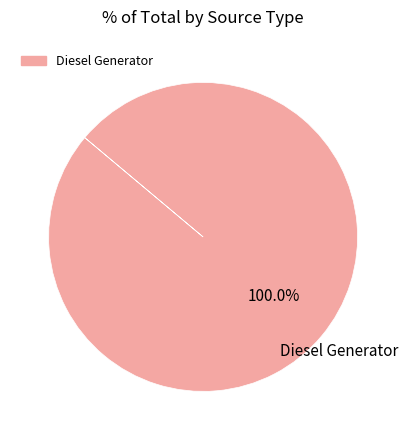

Count the number of slices in the pie.

1